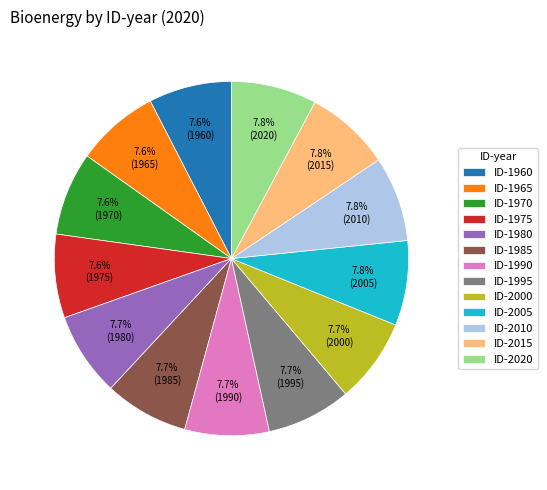

Approximately how many times larger is the value at ID-1960 compared to ID-1975?

1.0